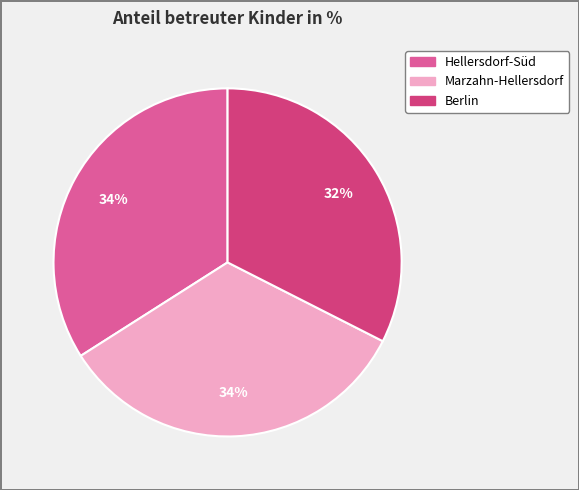

To the nearest percent, what is the average slice percentage?

33%